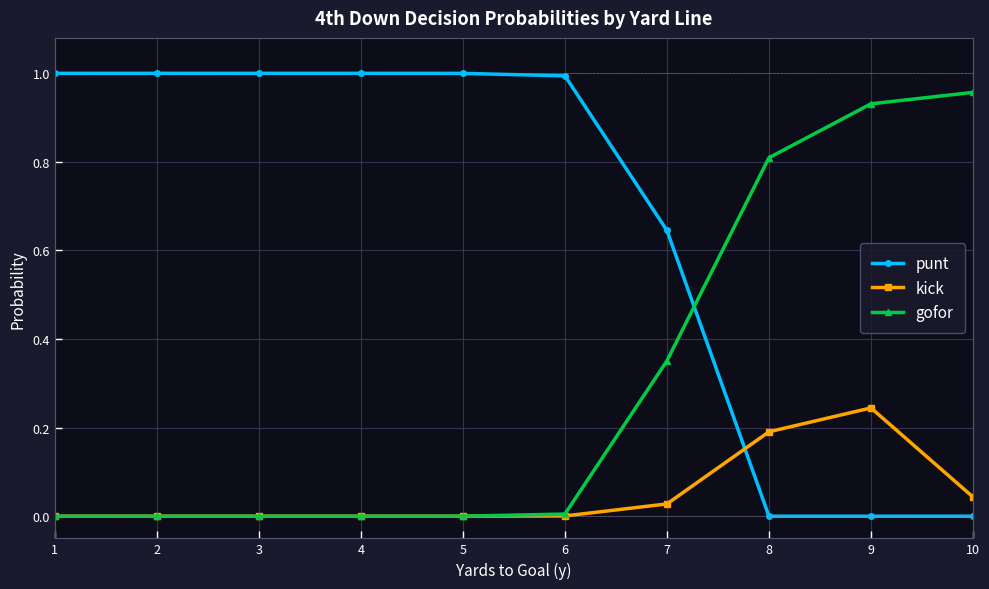

True or false: gofor has more than 2 points higher than both neighbors.

False